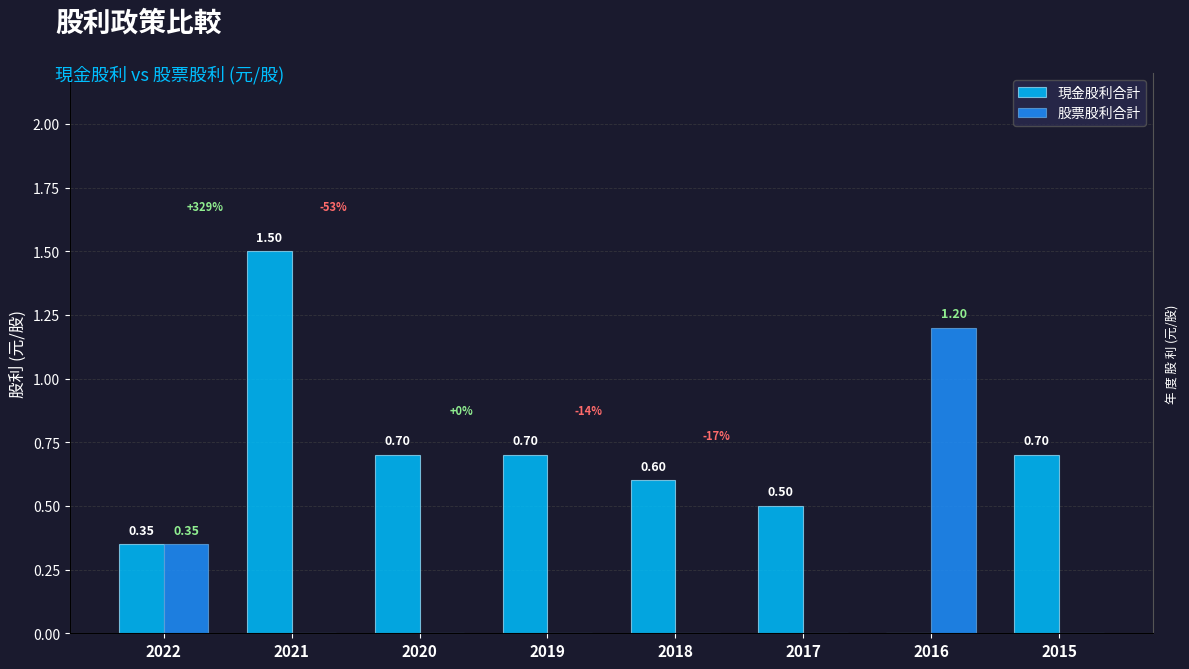

What is the maximum value shown in the chart?

1.5